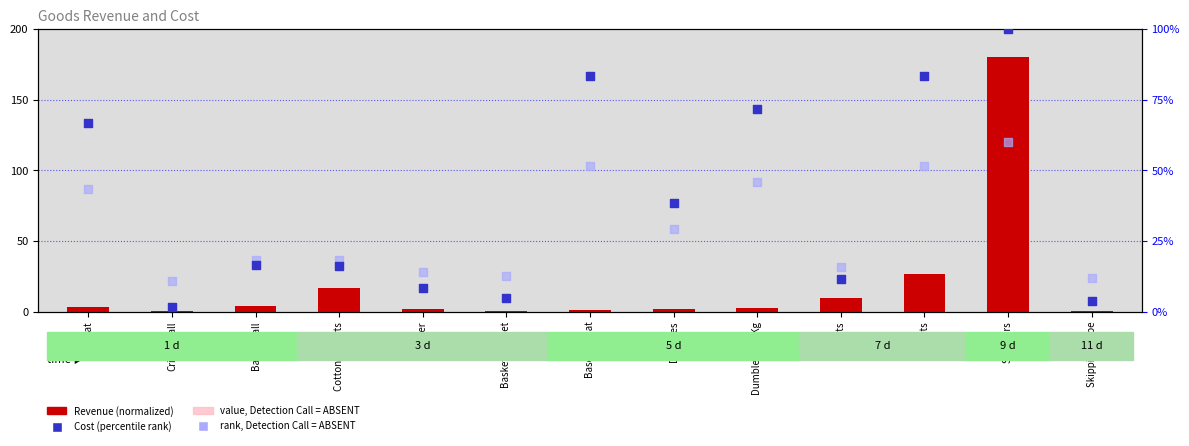

At how many categories does at least one series exceed 6?

13